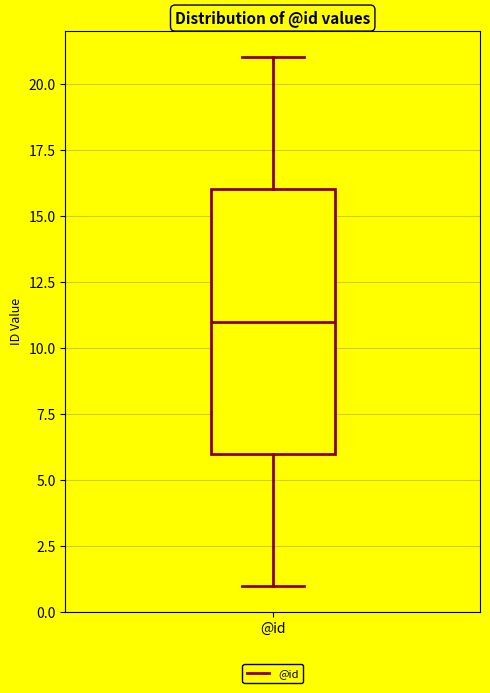

Transcribe this box plot: give where the median line is, the range the box spans, and where the two whiskers end, as read against the y-axis. The values are not printed on the chart, so give them approximately, as read against the axis.

median 11, box 6 to 16, whiskers 1 to 21